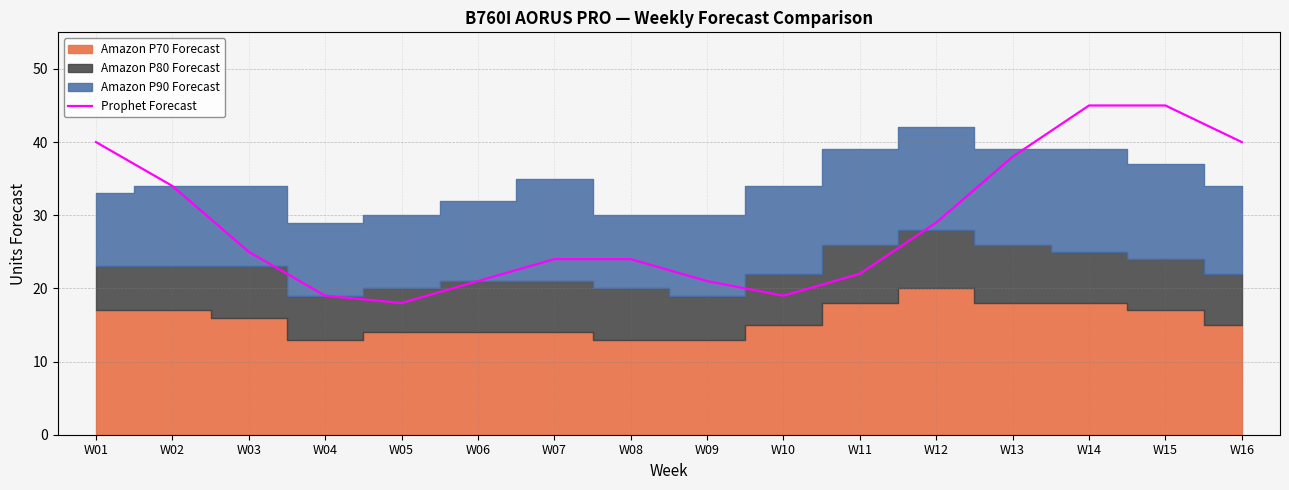

What is the highest value of the Prophet Forecast series?

45